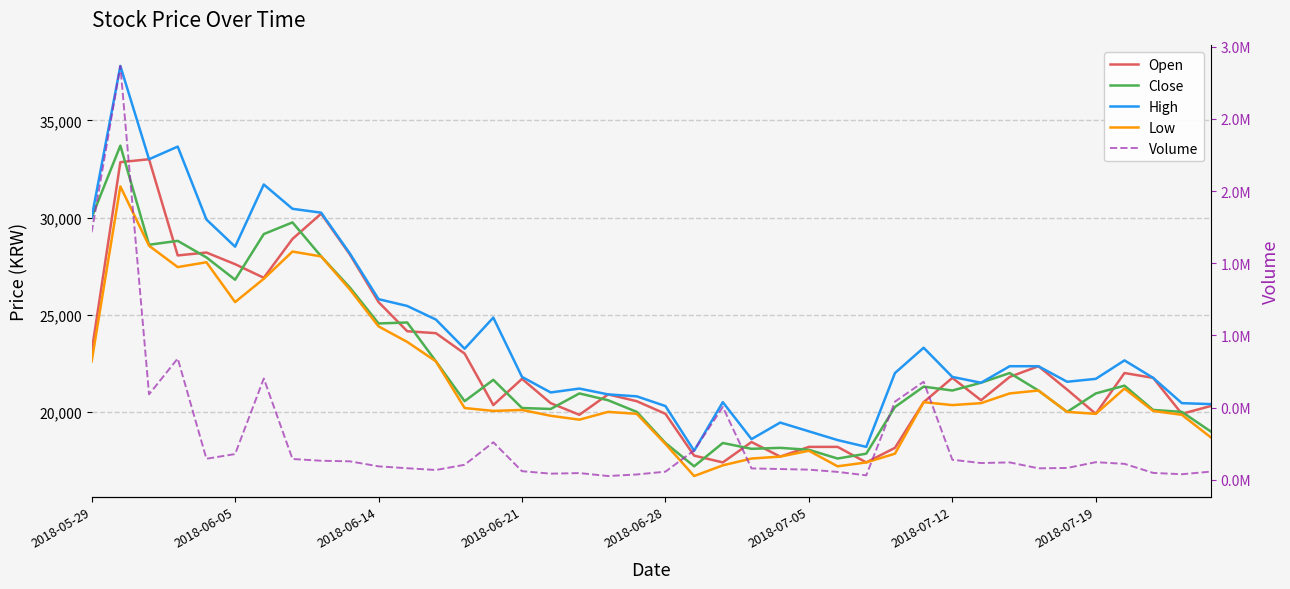

What is the value of the Open point at the 25th from the left?

17700